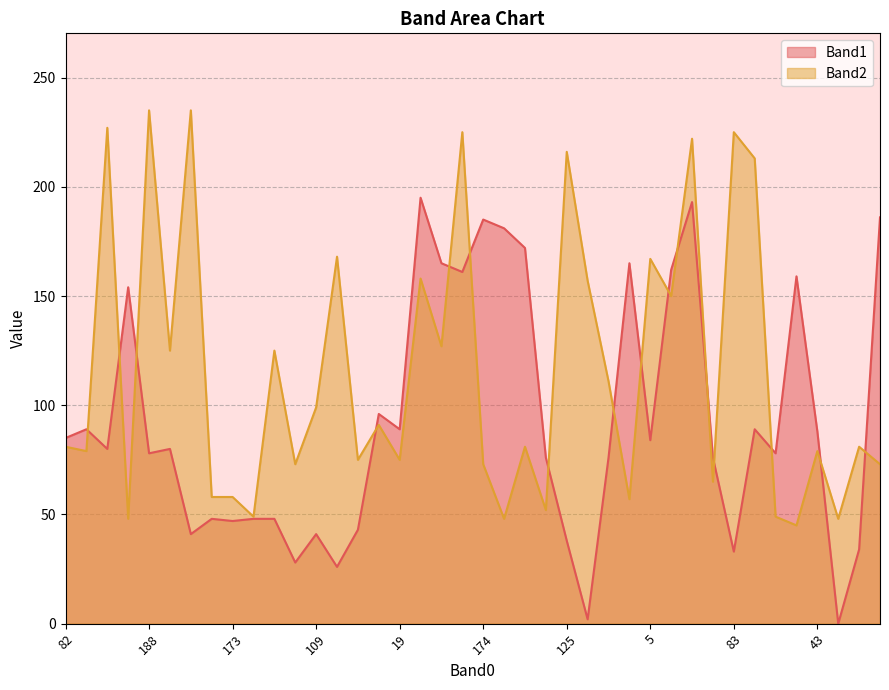

What is the greatest value displayed?

235